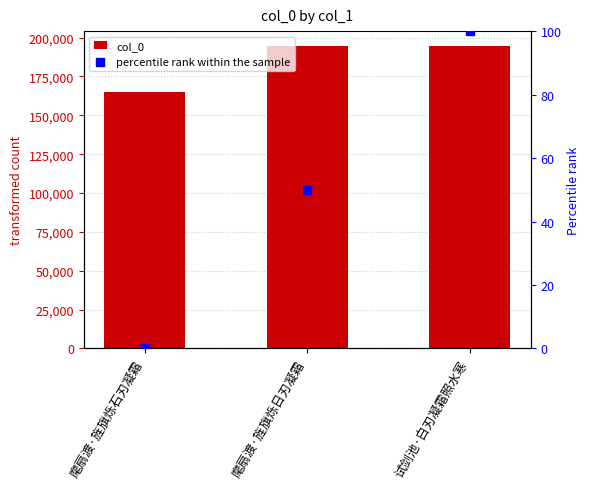

At which category is the sum across all series the highest?

试剑池·白刃凝霜照水寒